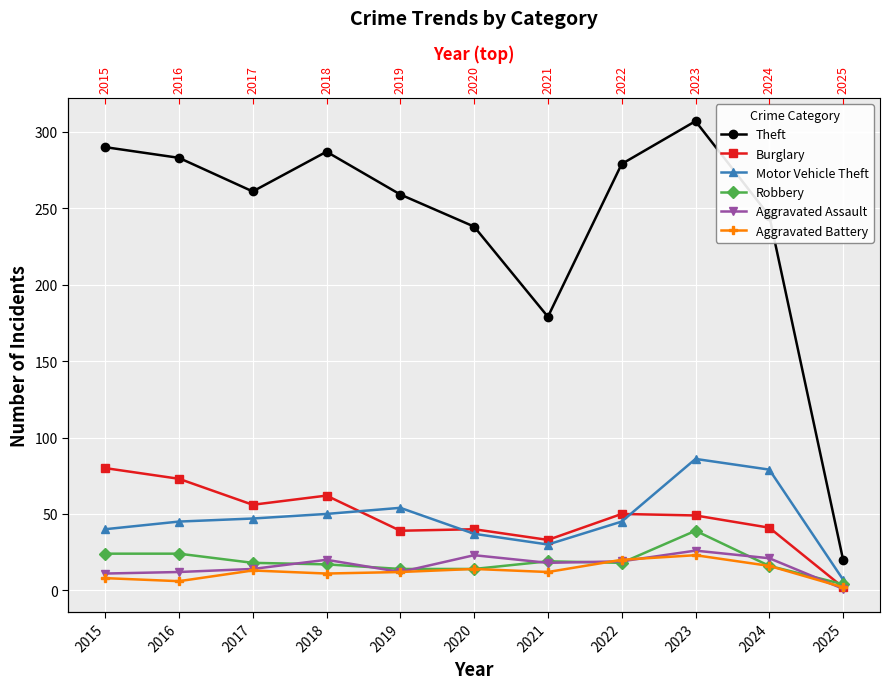

What is the difference between the maximum and second lowest values in the Theft series?

128